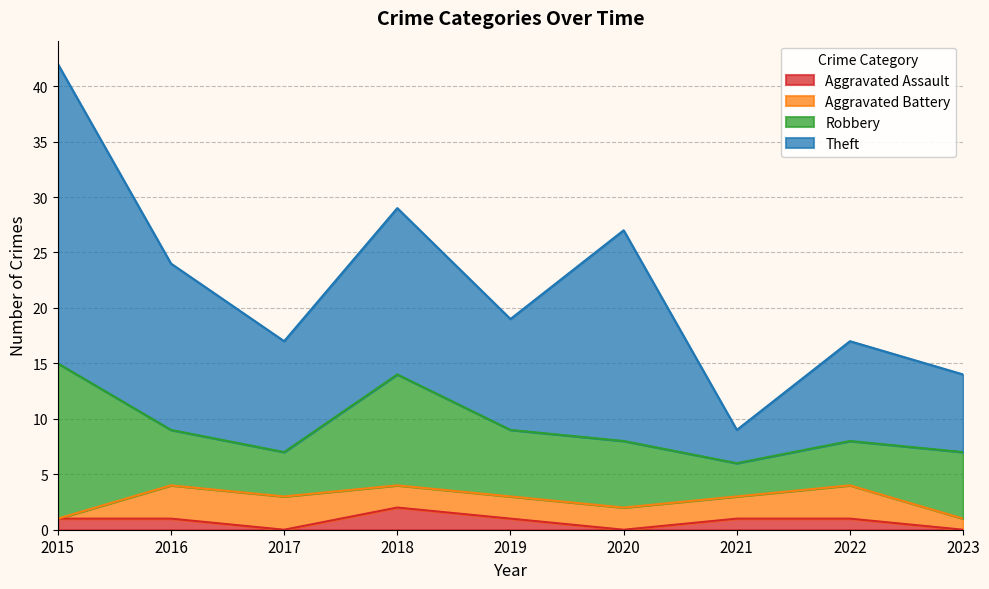

What is the value of the Theft point at the 6th from the left?

19